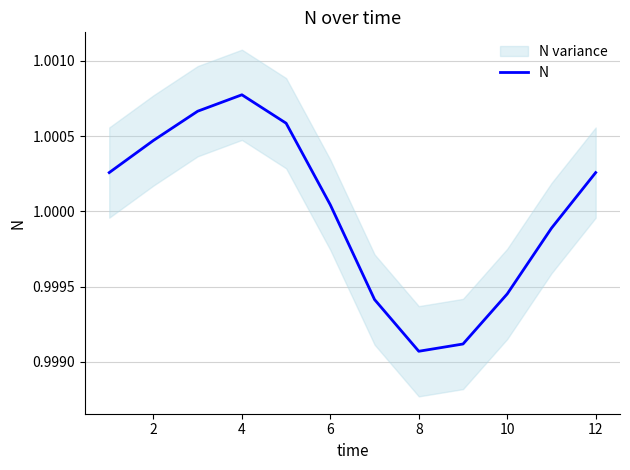

At which label does N reach its peak?

4